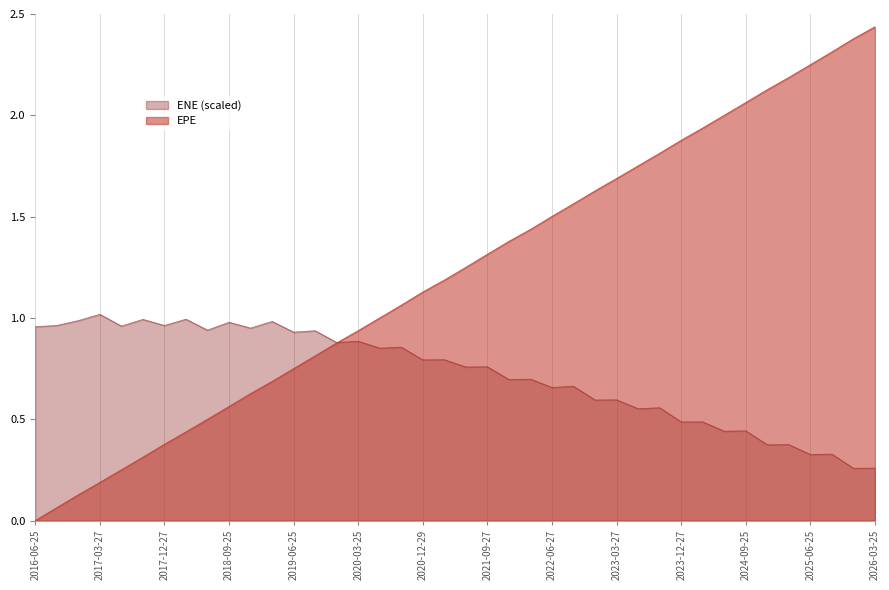

What is the average value of the EPE series?

1.2